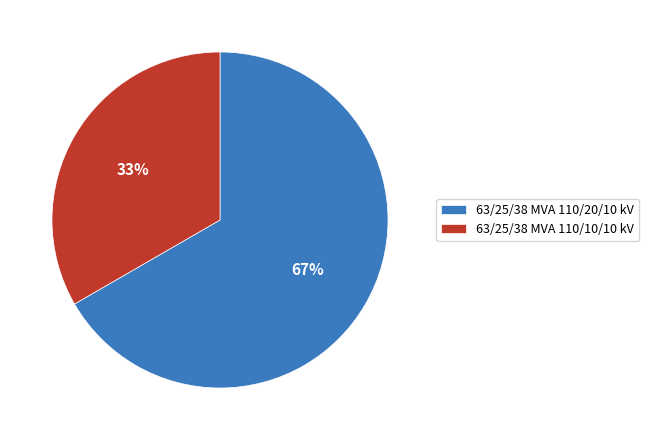

What percentage is the 63/25/38 MVA 110/20/10 kV slice, to the nearest percent?

67%